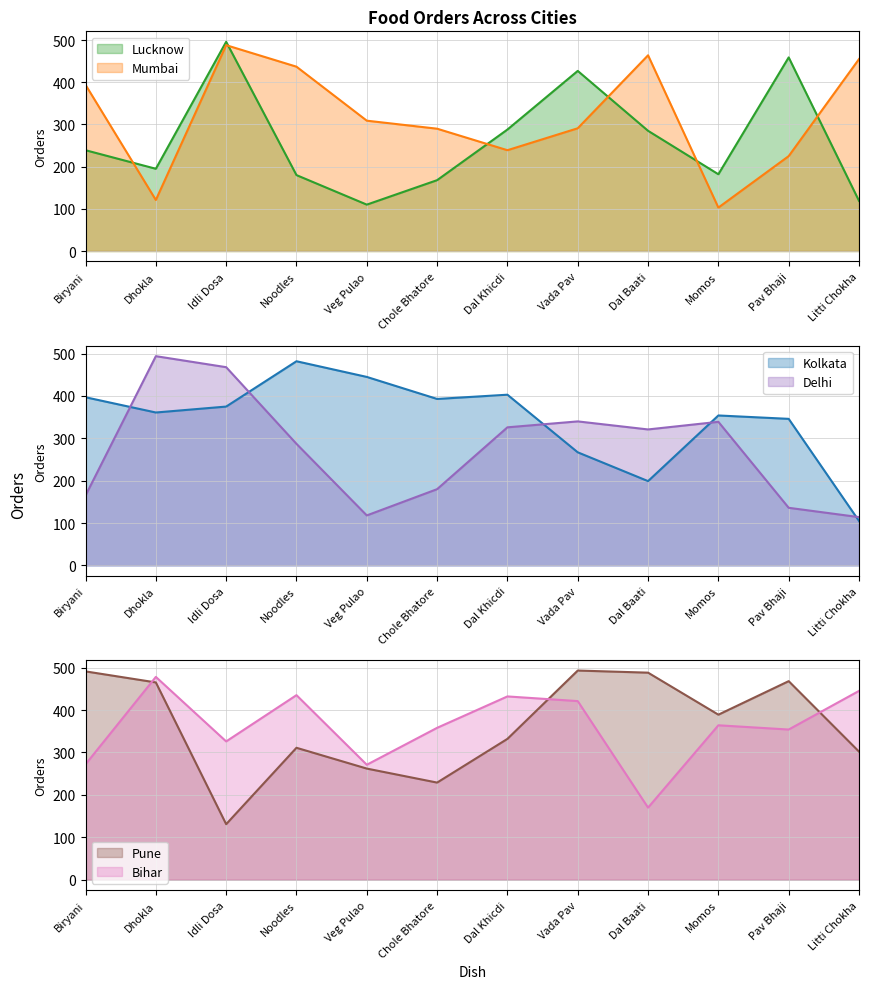

Where is the first local maximum for Pune?

Noodles